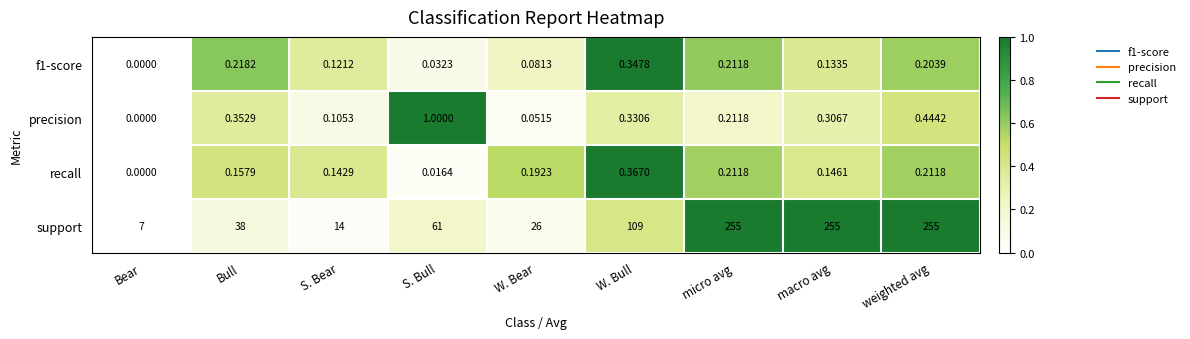

Between S. Bull and micro avg, which series saw the biggest shift?

support